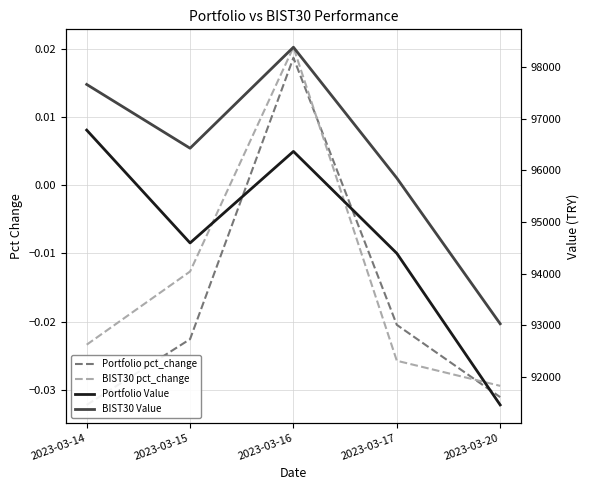

Count the number of data series in this chart.

4